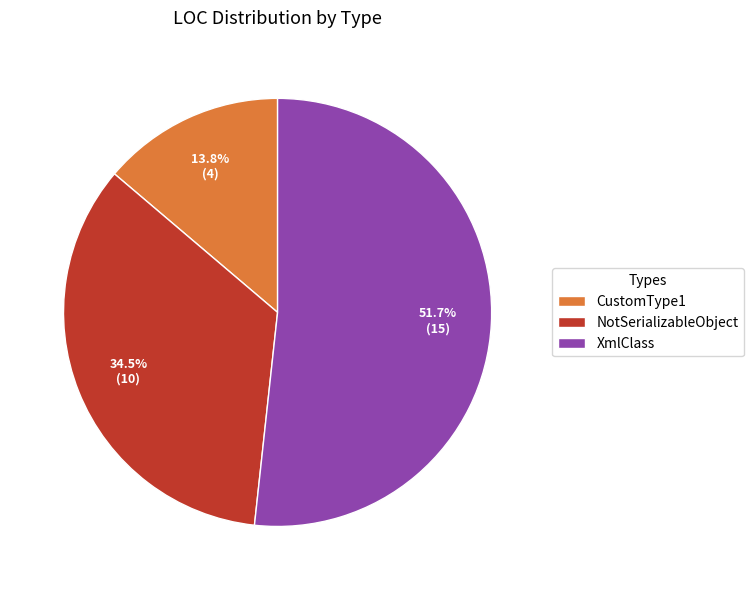

How many slices are in this pie chart?

3